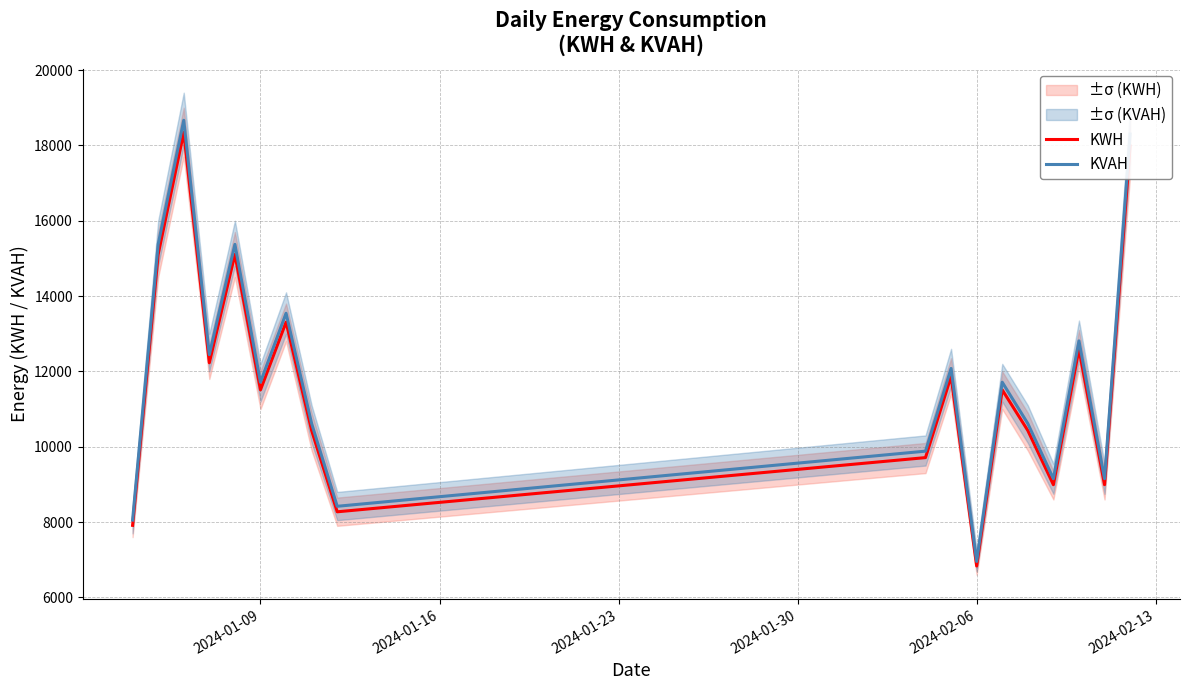

What is the greatest value displayed?

18667.8